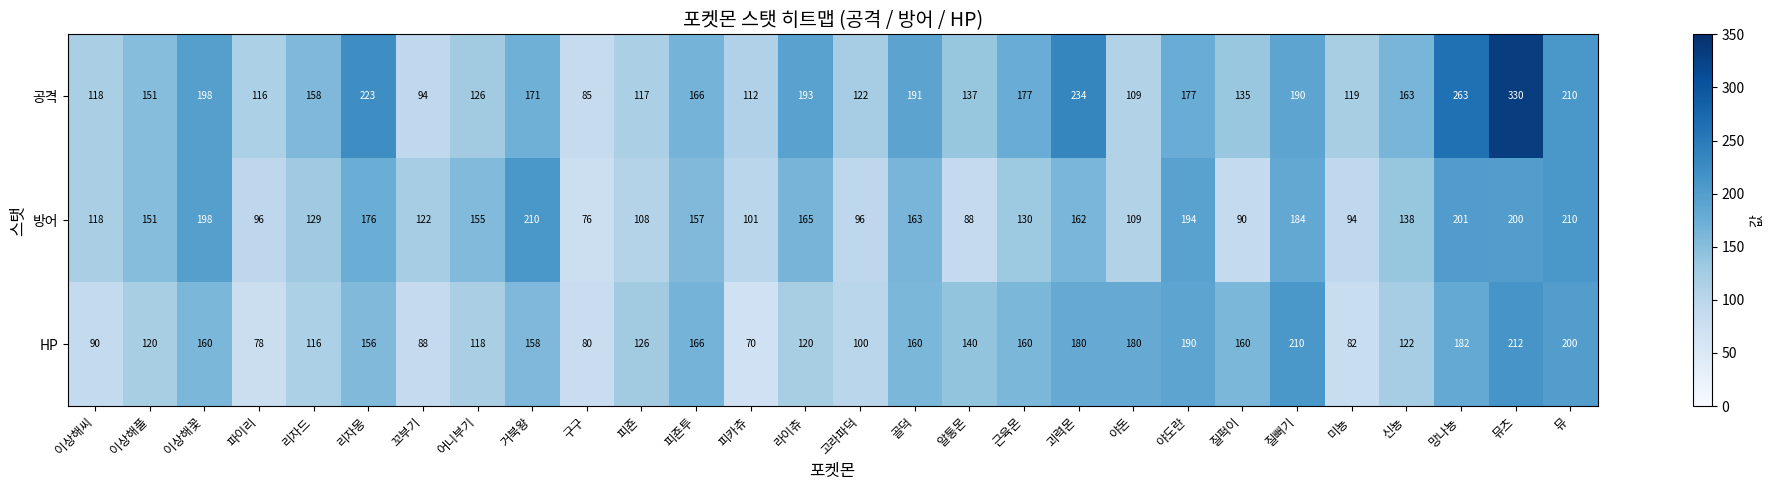

What is the difference between the HP values at 어니부기 and 골덕?

42